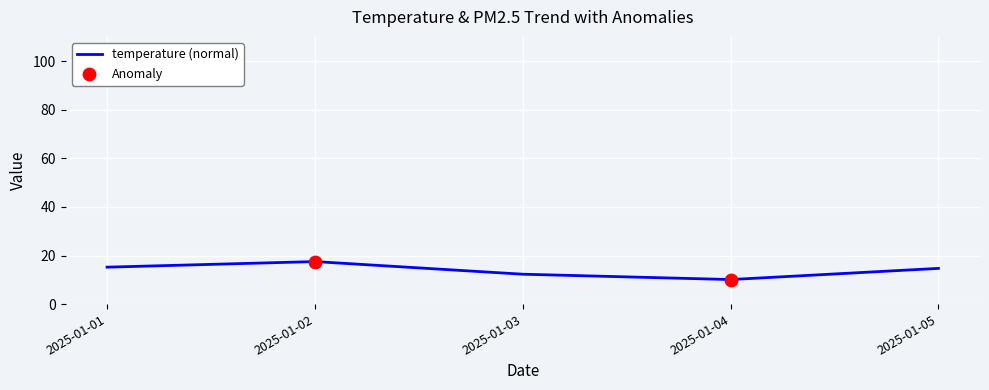

Approximately how many times larger is the value at 2025-01-03 compared to 2025-01-02?

0.7